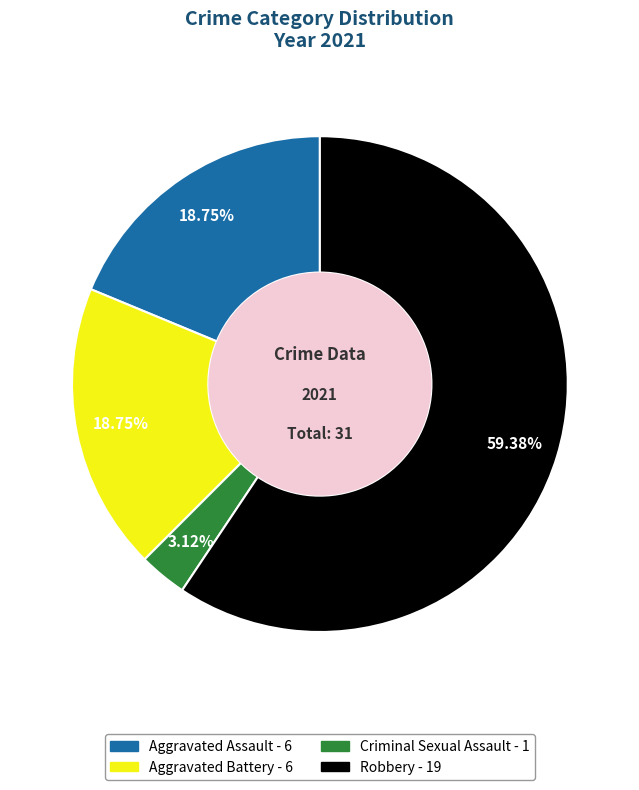

Is there a majority slice in this chart?

Yes